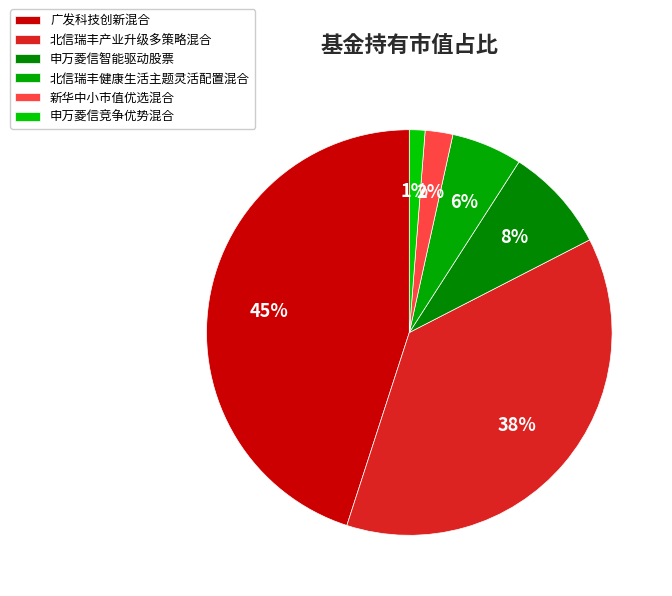

Count the number of slices in the pie.

6